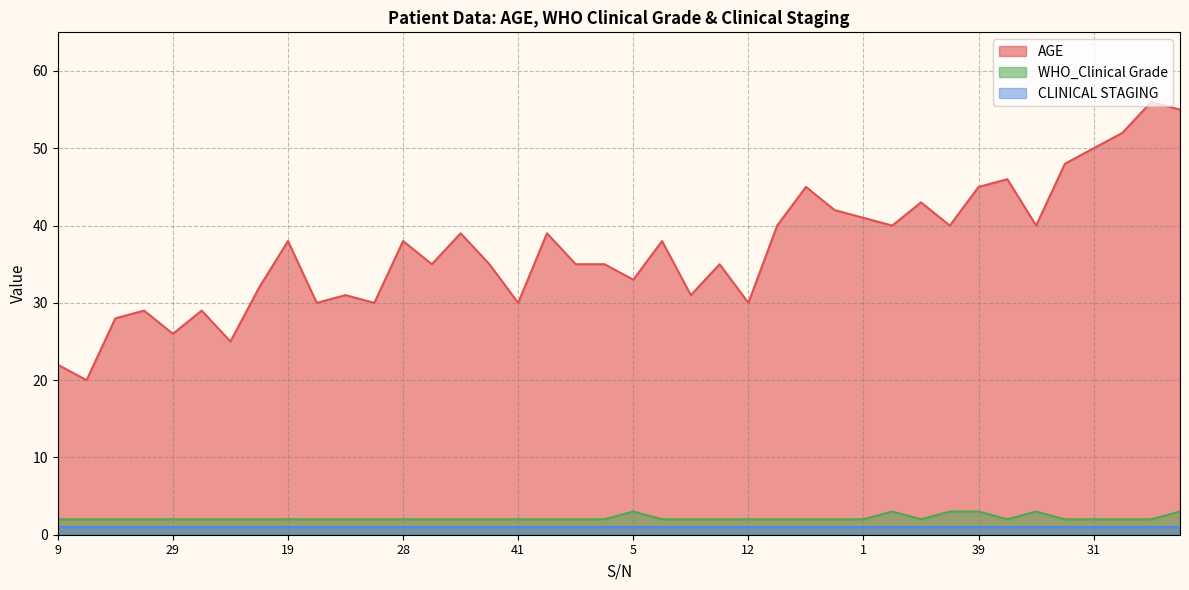

Count the number of data series in this chart.

3